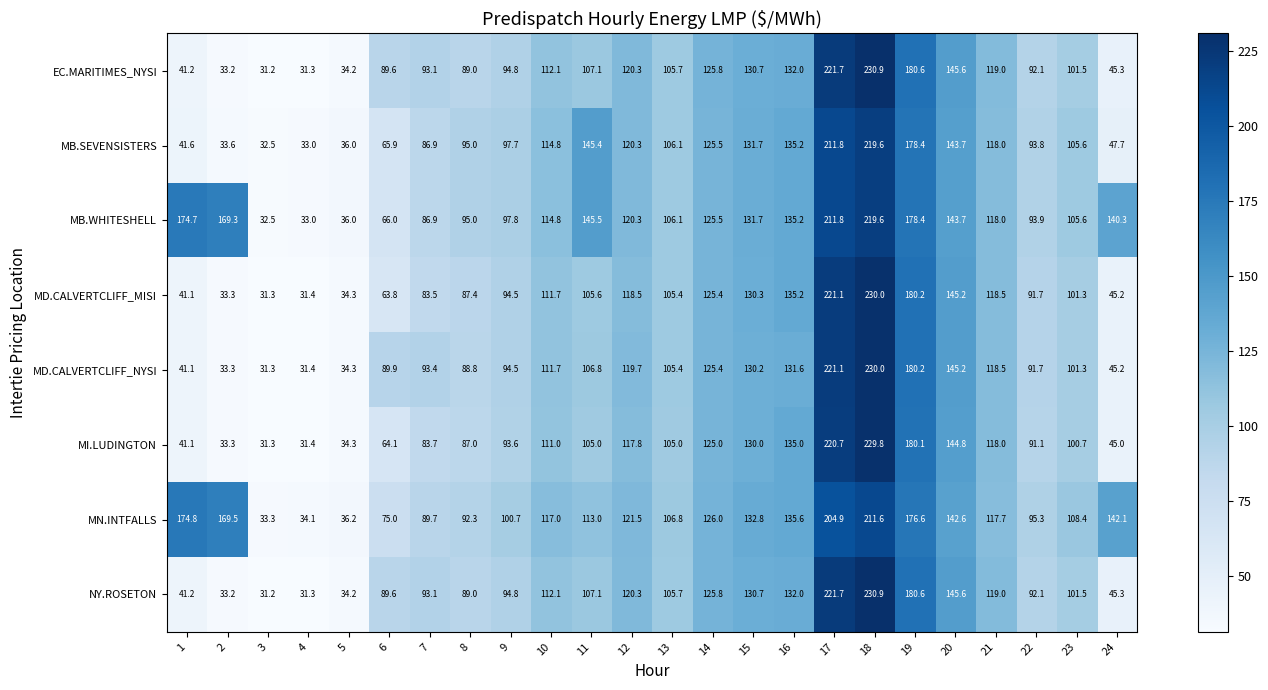

True or false: EC.MARITIMES_NYSI has a value of 107.1 at 11.

True